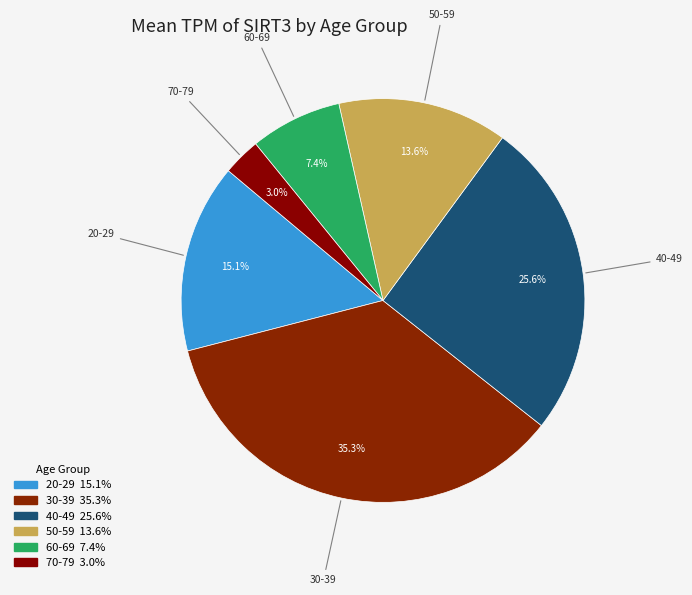

Which slice is the smallest?

70-79